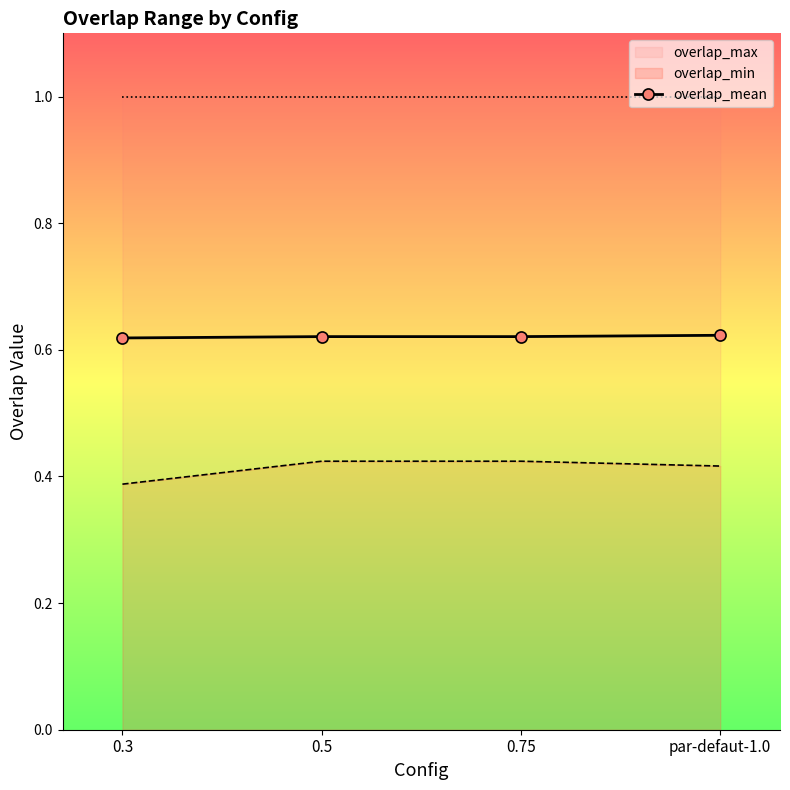

Which has a higher value, par-defaut-1.0 or 0.3?

par-defaut-1.0